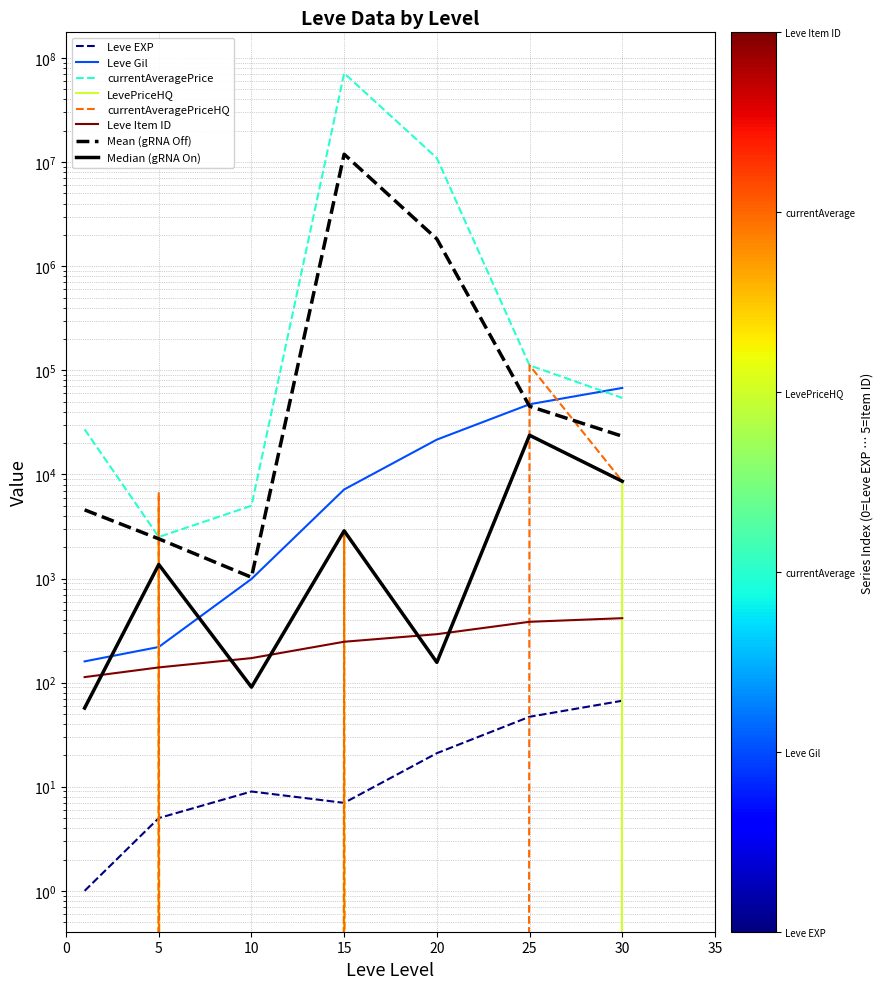

At which label does LevePriceHQ reach its minimum?

10